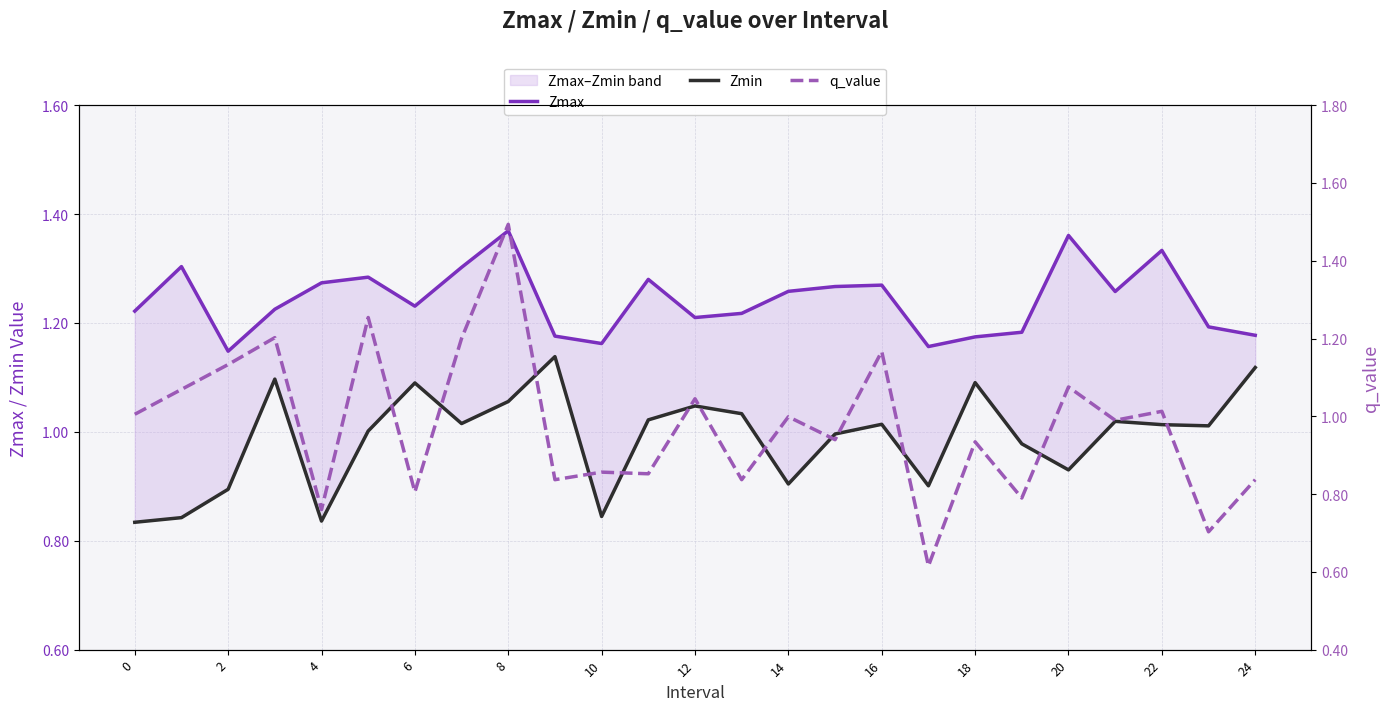

Does the chart have visible grid lines?

Yes